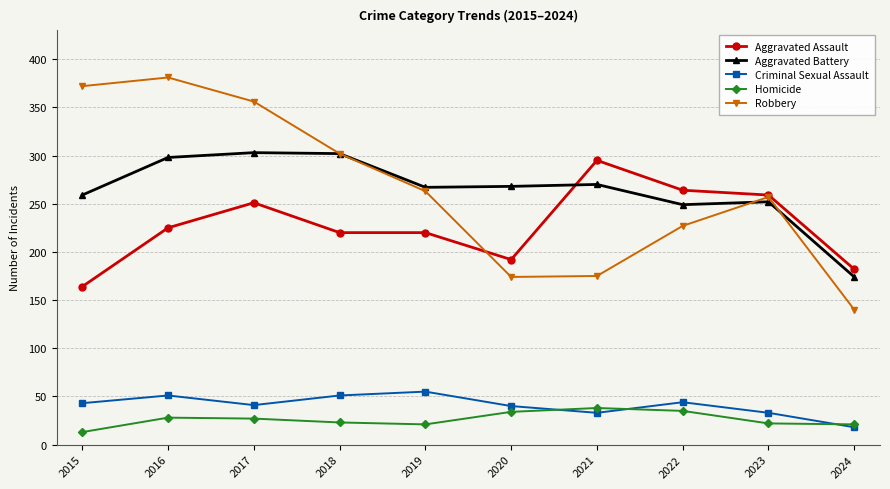

What is the total value across all series at 2018?

898